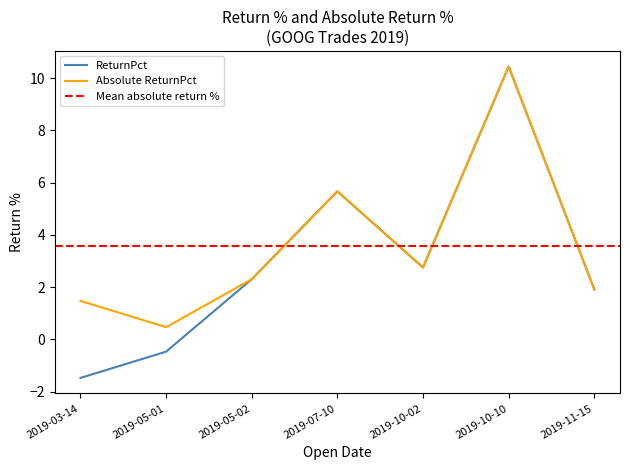

The value of ReturnPct at 2019-10-02 is 2.8. True or false?

True